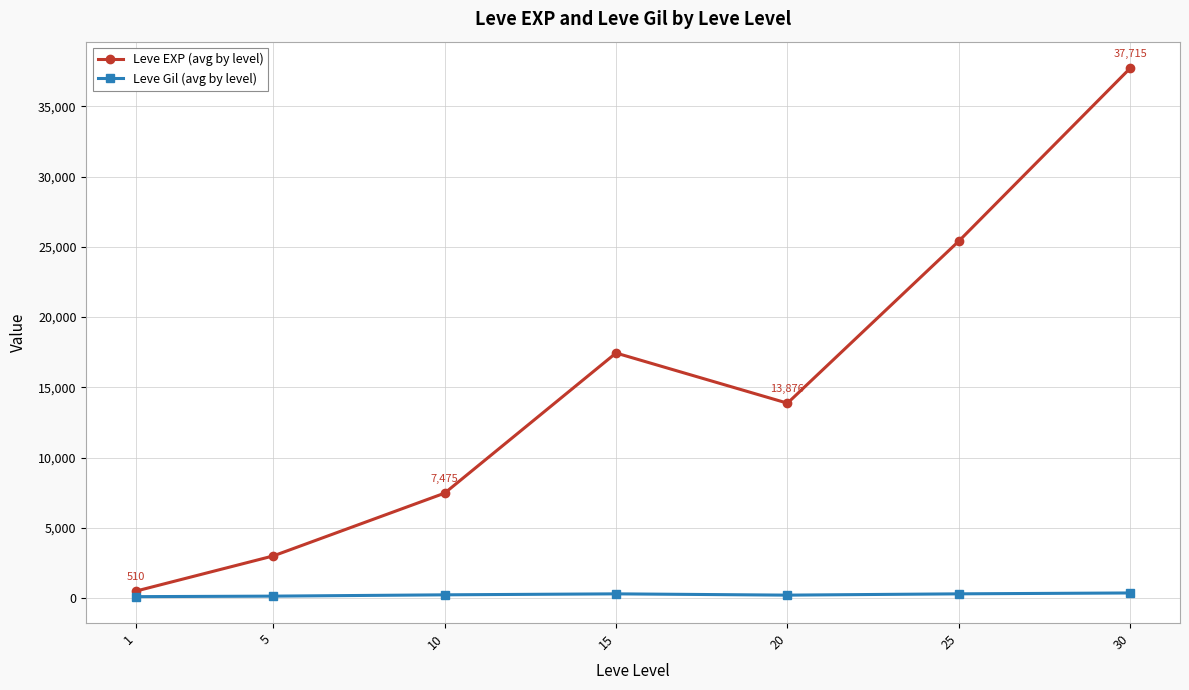

Does the chart have visible grid lines?

Yes